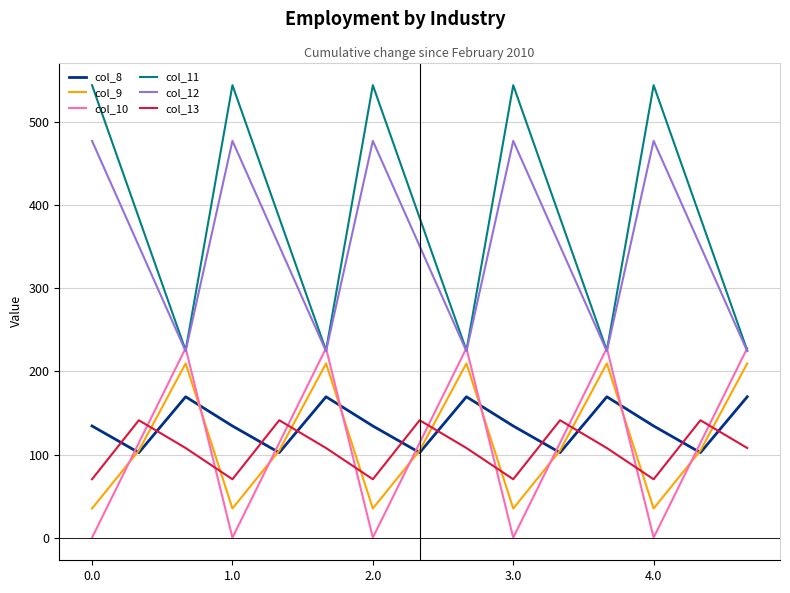

True or false: col_12 and col_9 intersect in this chart.

False